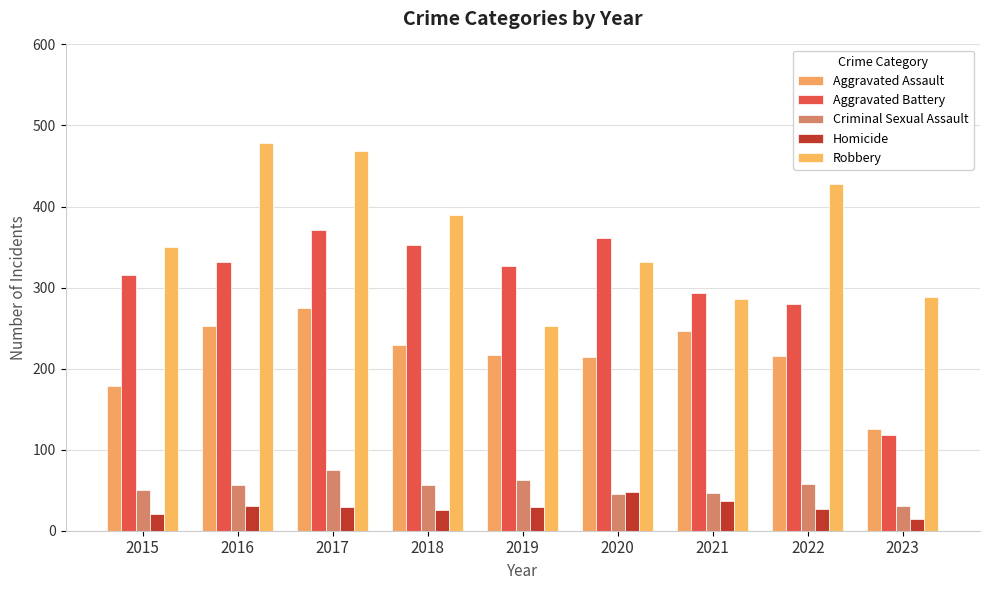

How many values in the Robbery series are below 350?

4